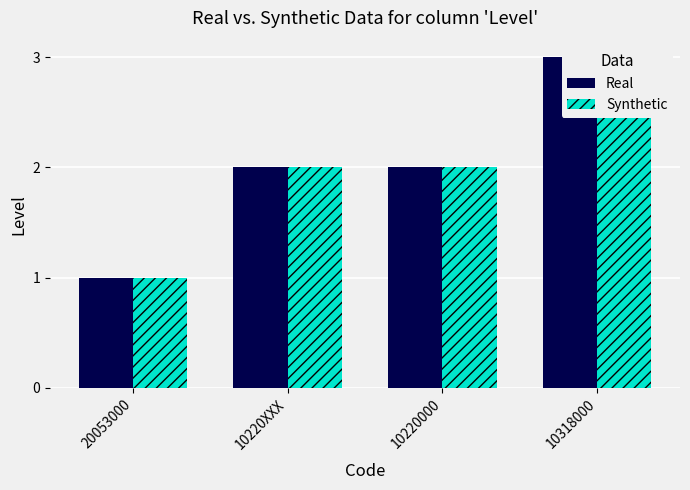

How many bars are there in total?

8